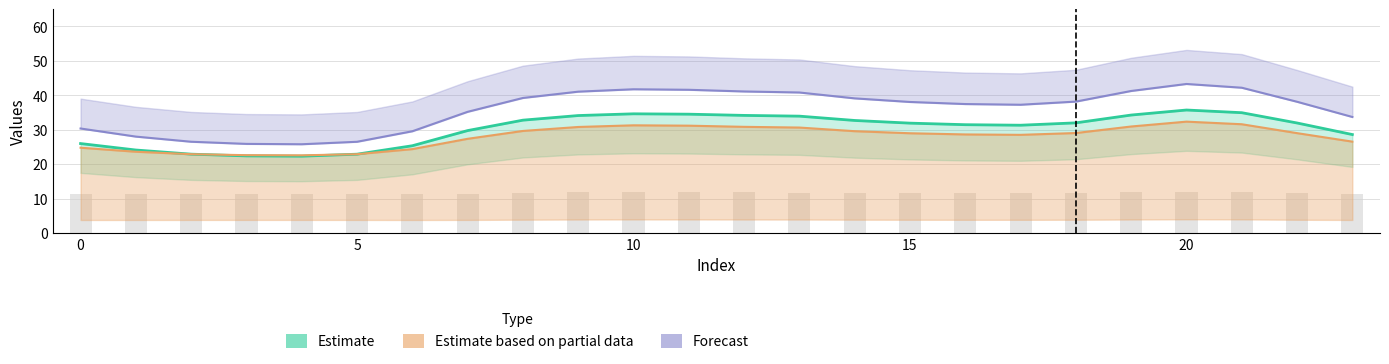

What is the maximum value for Estimate based on partial data?

32.4